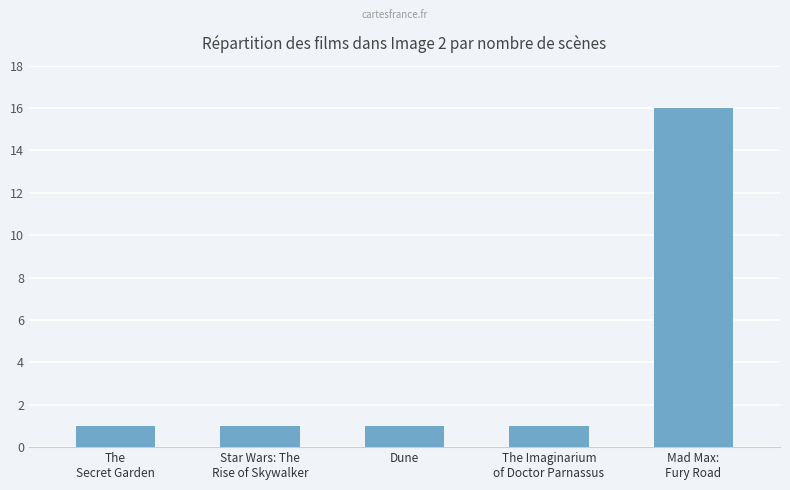

What is the maximum value shown in the chart?

16